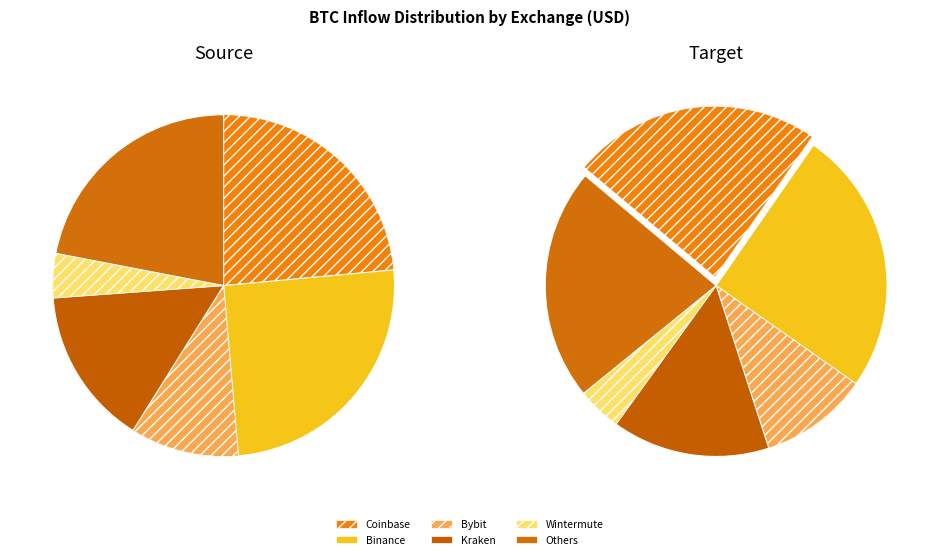

True or false: Deribit accounts for 1% of the total.

False